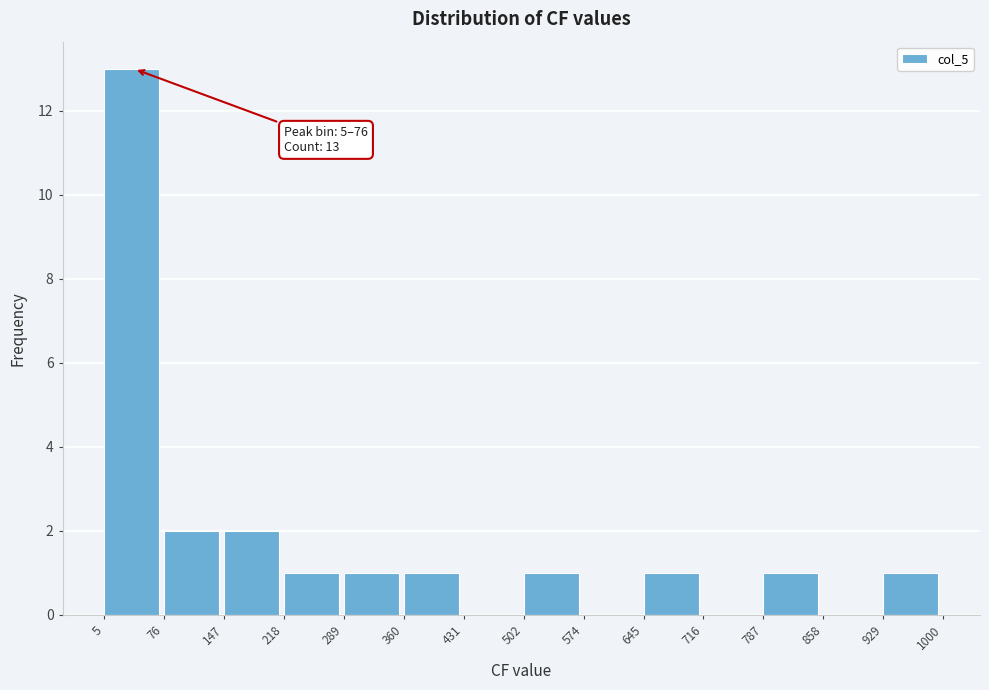

Over which range of the x-axis is the bar tallest?

5 to 76